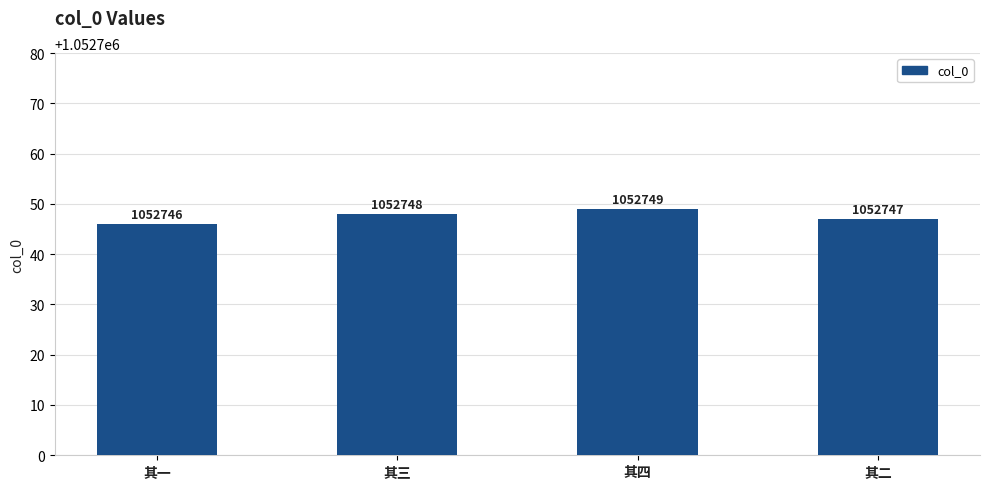

The value at 其二 is 1052747. True or false?

True